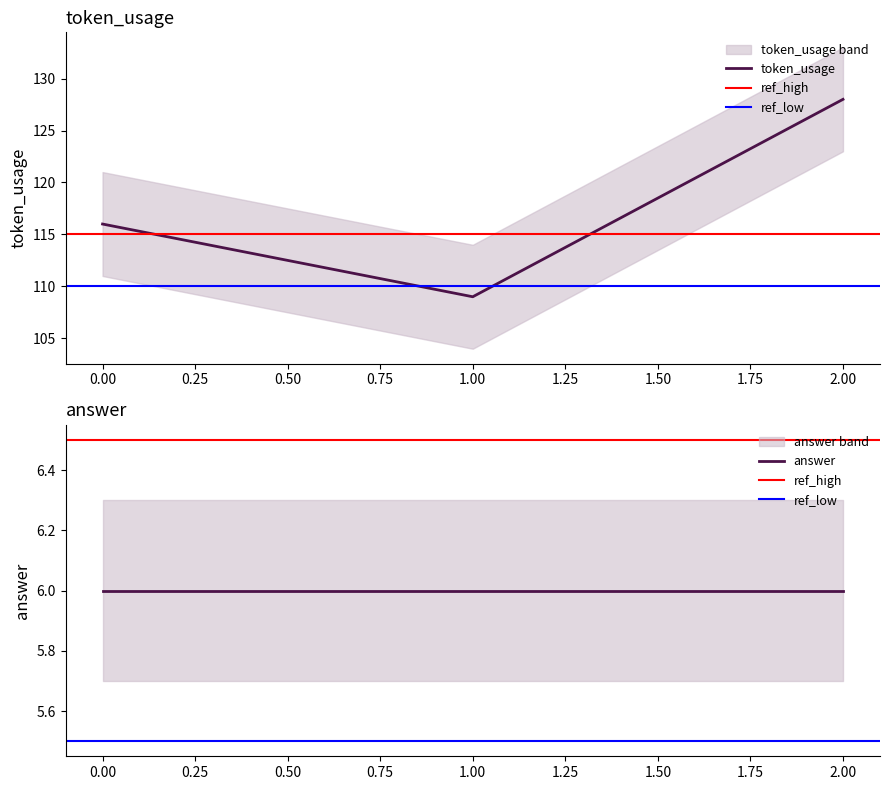

What is the change in value from 1 to 2?

+19